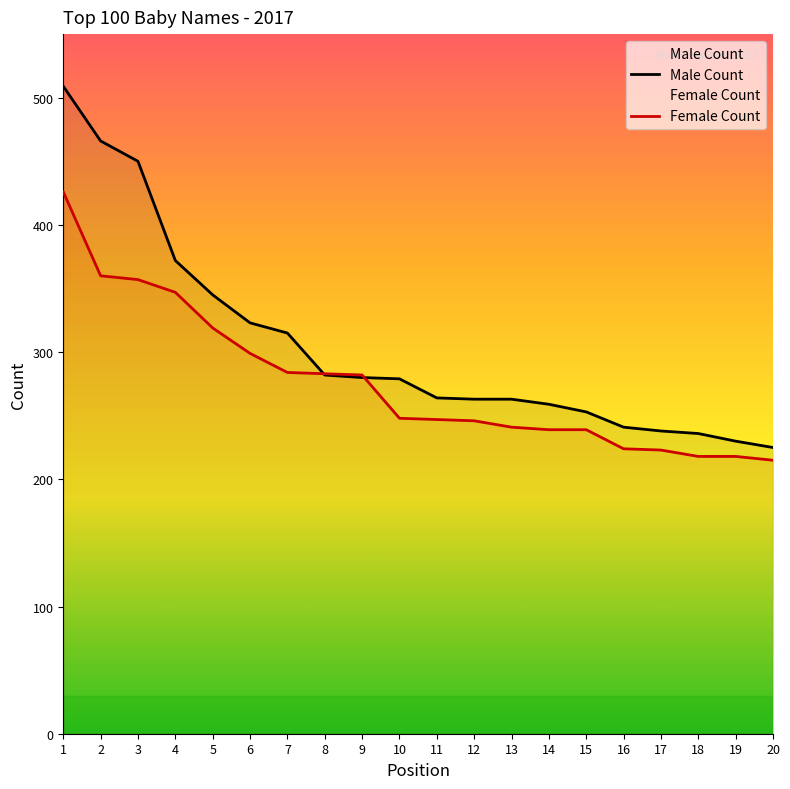

True or false: Male Count and Female Count intersect in this chart.

True